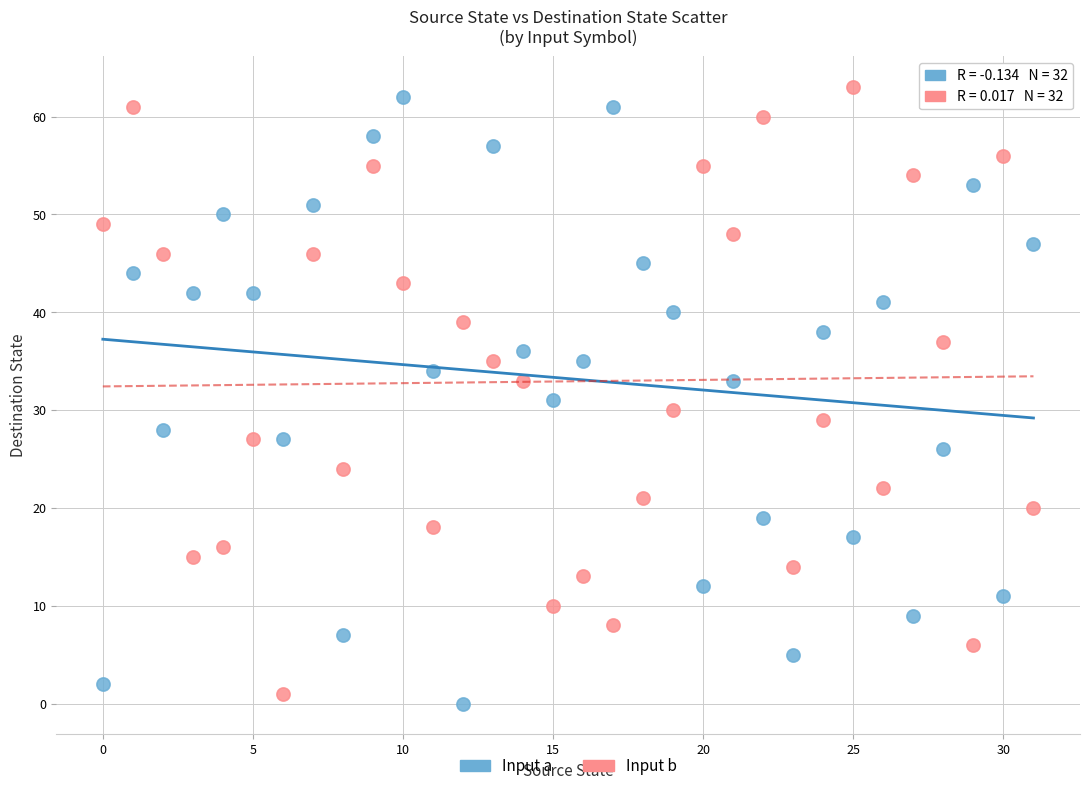

What are all the series names shown in the legend?

Input a, Input b